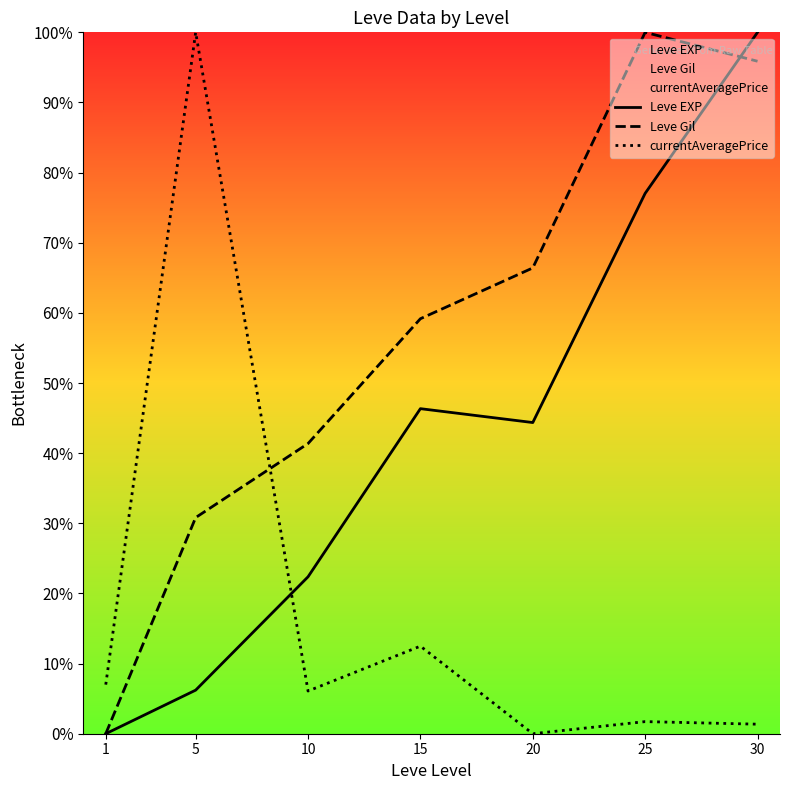

After their last crossing, which series has the higher values: currentAveragePrice or Leve EXP?

Leve EXP